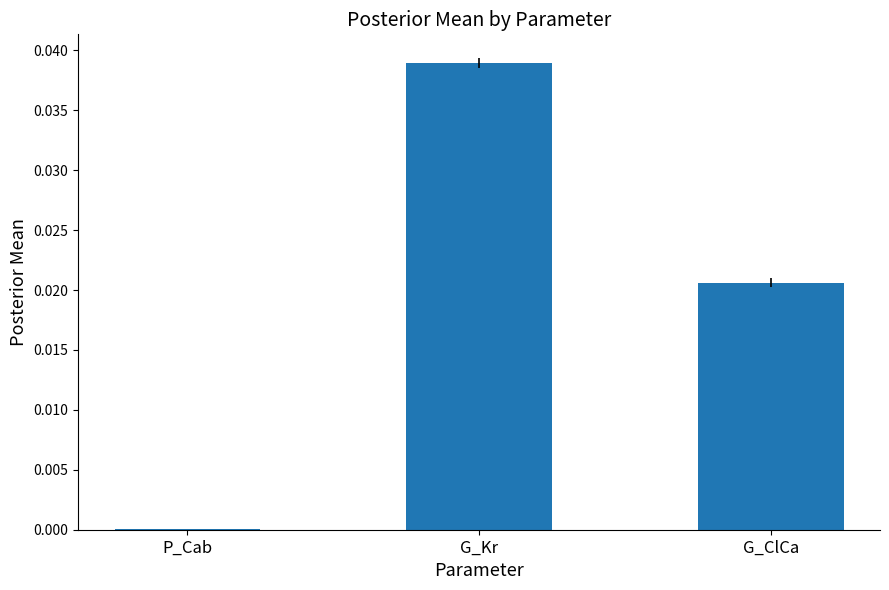

Which category has the highest value across all series?

G_Kr